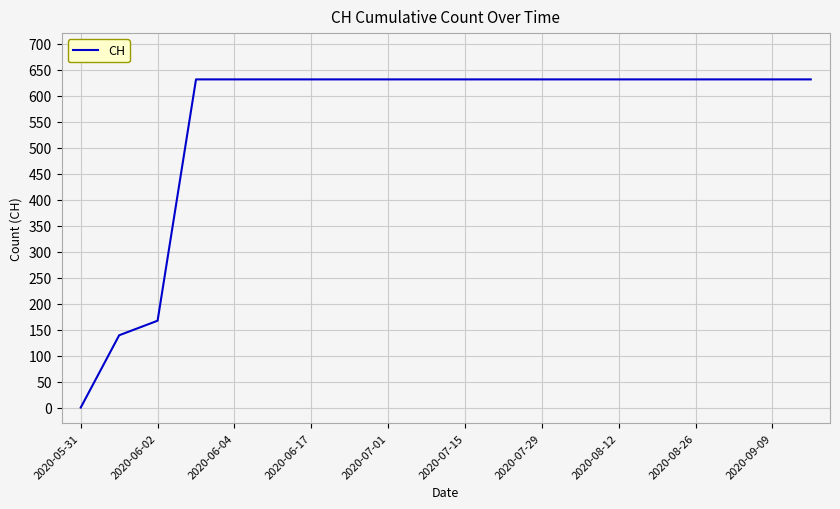

Reading left to right, what are all the values shown in this chart?

0	139	167	631	631	631	631	631	631	631	631	631	631	631	631	631	631	631	631	631